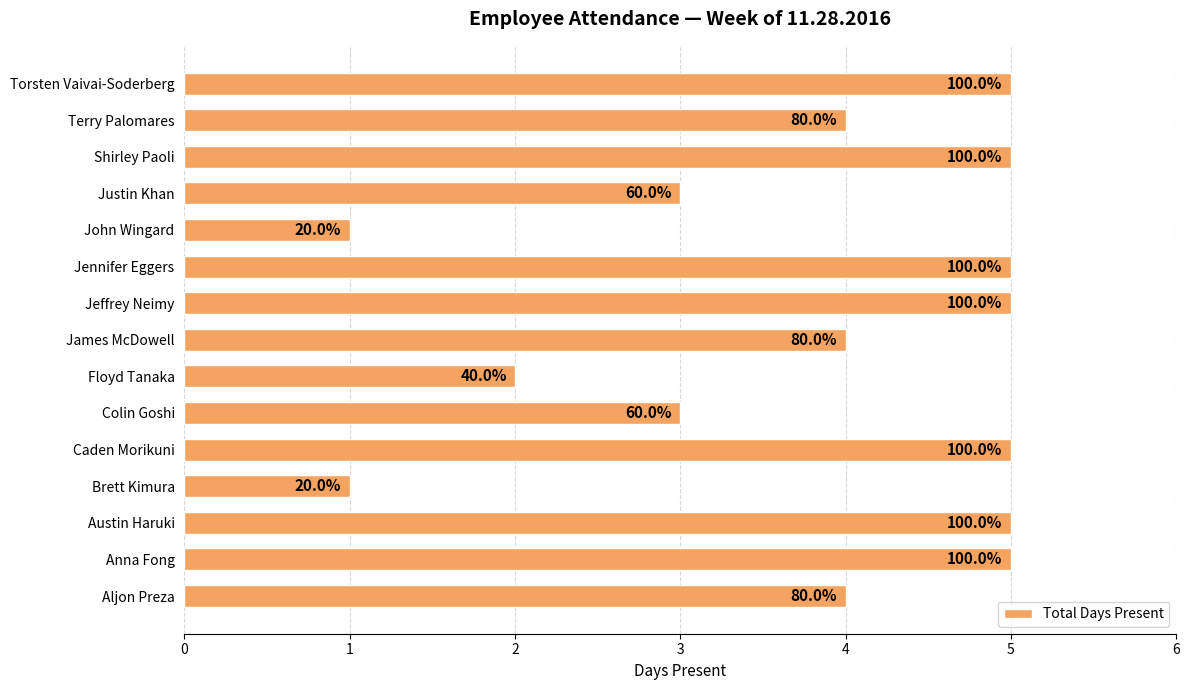

Are the bars horizontal?

Yes